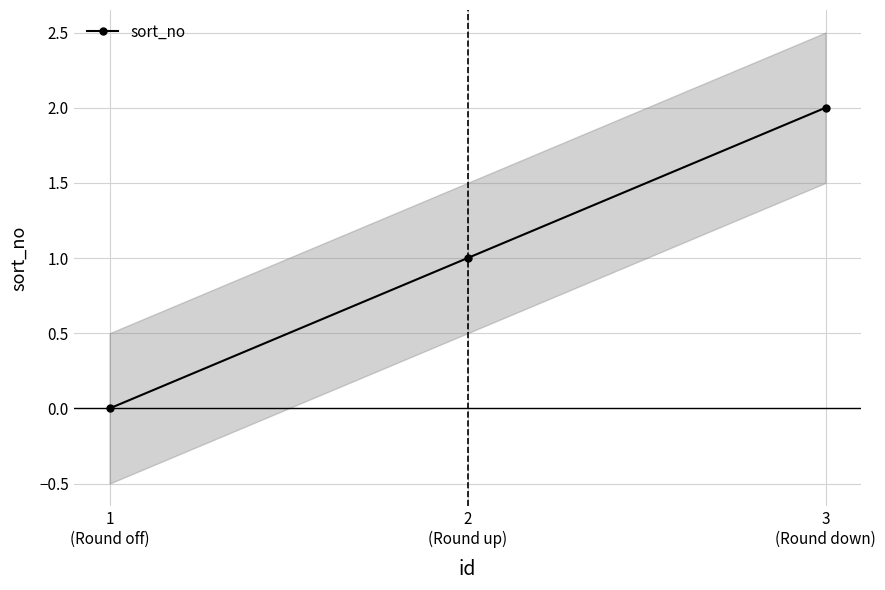

How many values are below 1?

1